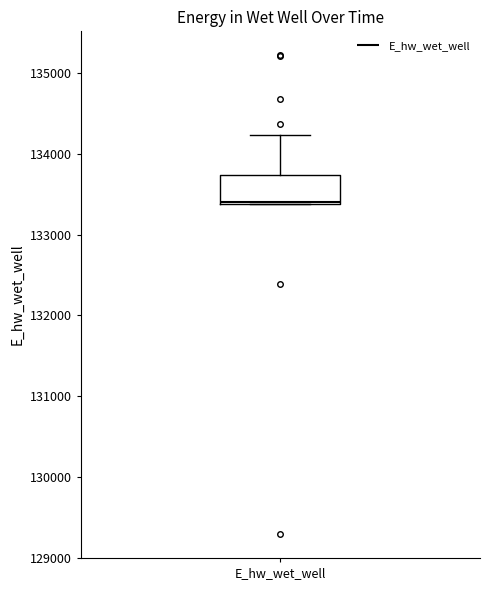

Transcribe this box plot: give where the median line is, the range the box spans, and where the two whiskers end, as read against the y-axis. The values are not printed on the chart, so give them approximately, as read against the axis.

median 133400, box 133400 to 133700, whiskers 133400 to 134200